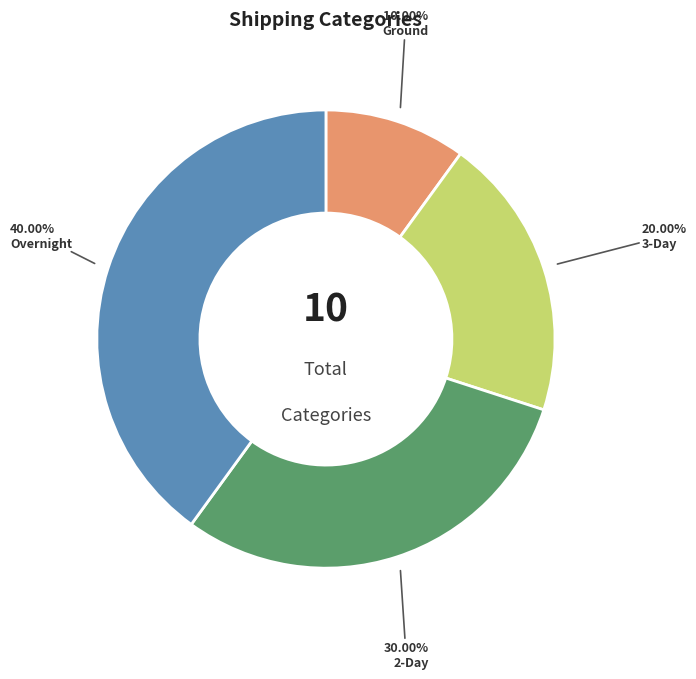

Between Ground and 3-Day, which is larger?

3-Day